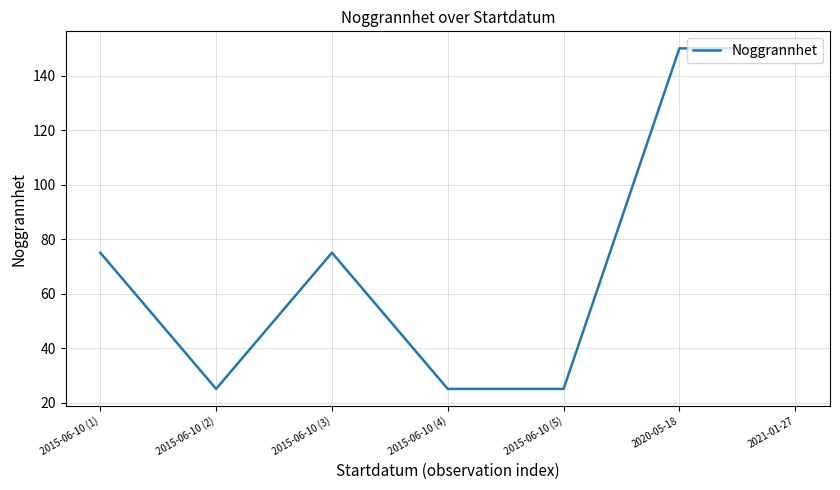

What is the difference between the second highest and minimum values?

125